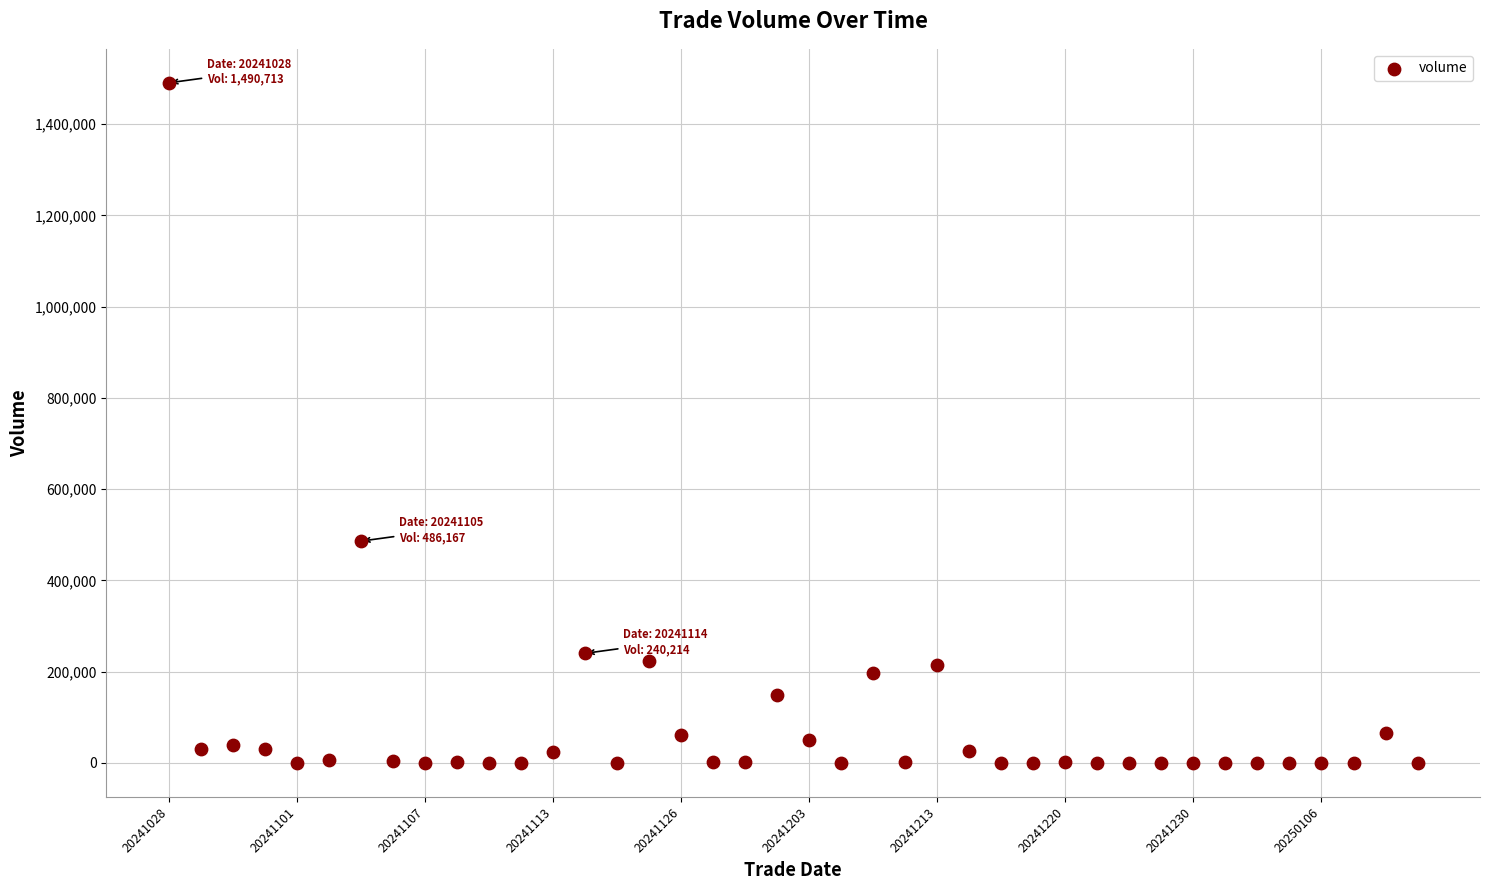

What Y value in the scatter plot is closest to 745357?

486167